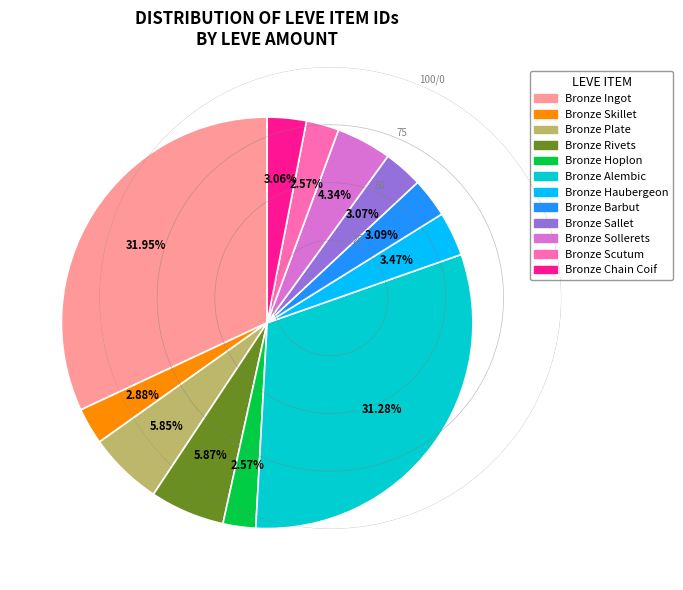

Count the number of slices in the pie.

12